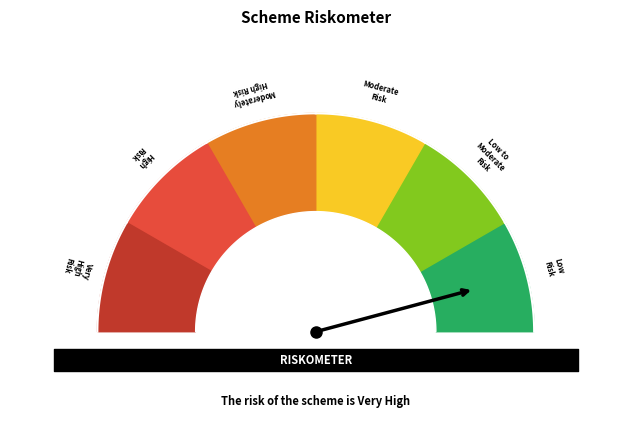

Is it true that 1422636736 is 37% of the pie?

False